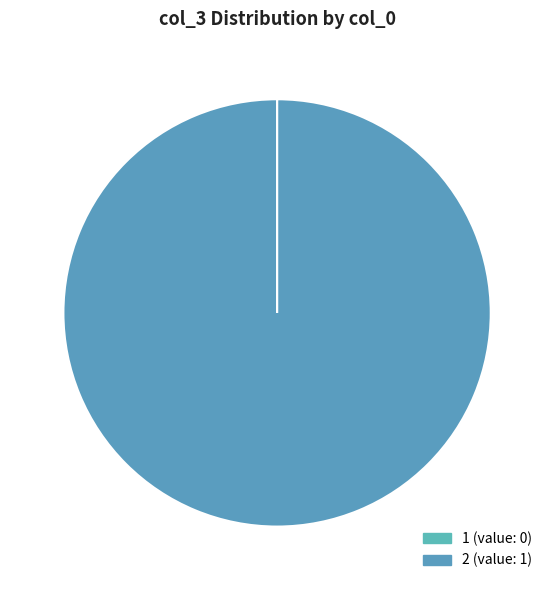

Is it true that 2 is 100% of the pie?

True